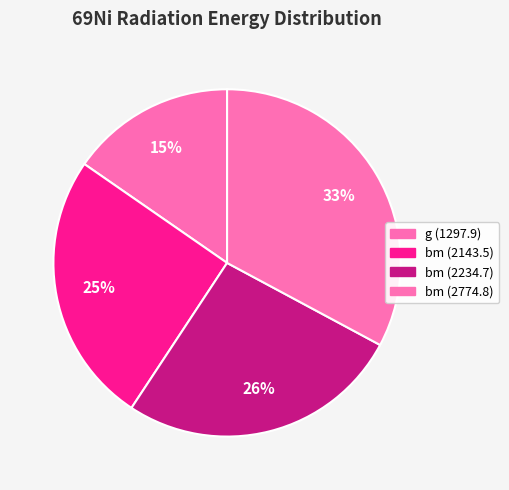

To the nearest percent, what is the average slice percentage?

25%